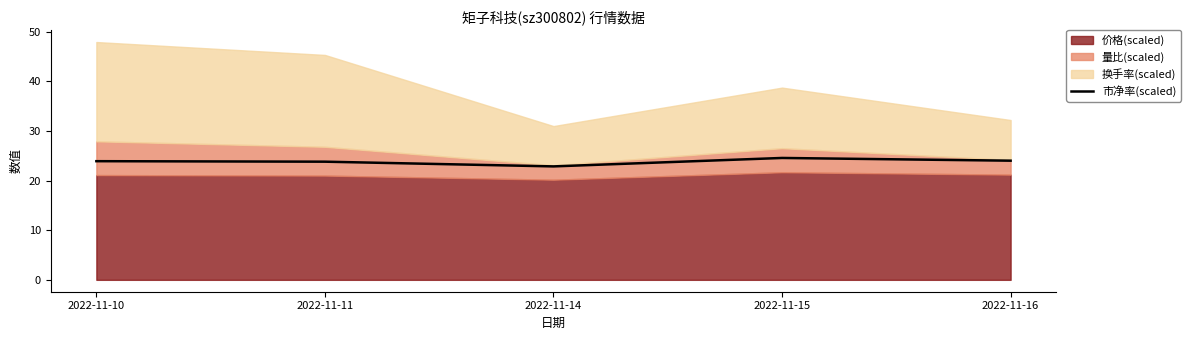

How many interior local peaks (higher than both neighbors) does the data have?

1